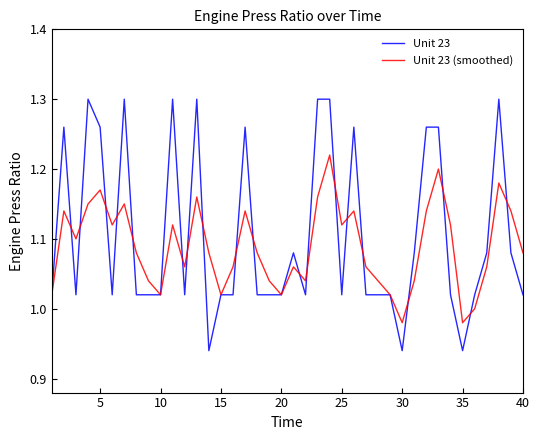

Which series has the widest spread of values?

Unit 23